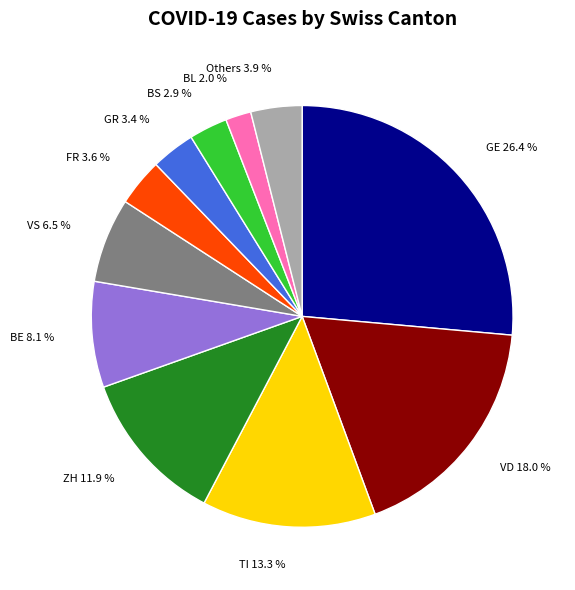

What is the total percentage of BL and Others?

5.9%